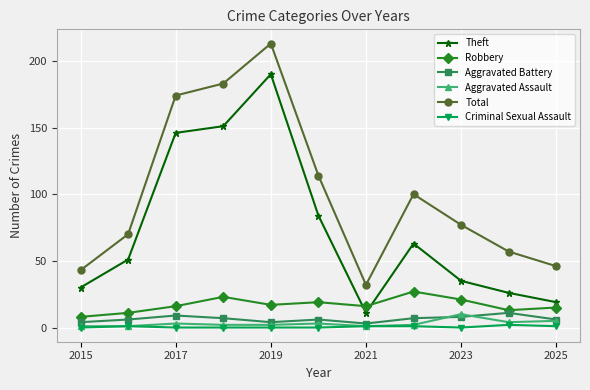

At how many categories does at least one series exceed 67?

7